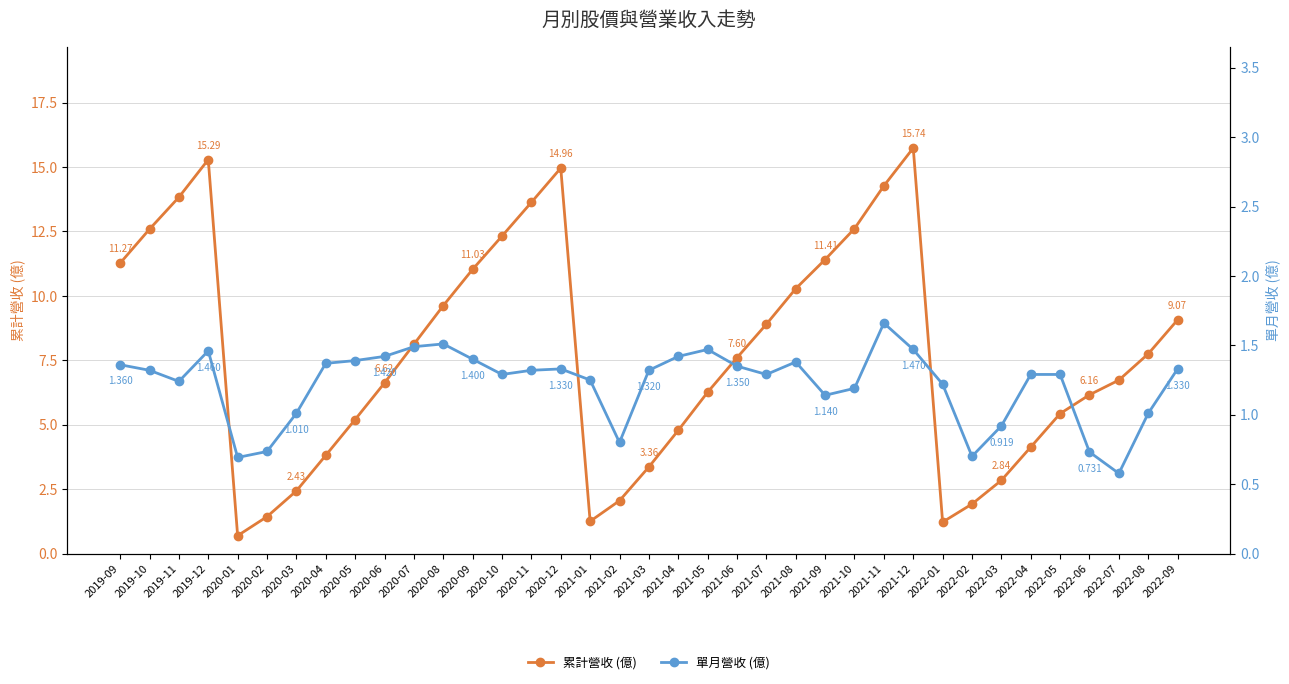

Reading left to right, what are all the values shown in this chart?

累計營收 (億): 11.3	12.6	13.8	15.3	0.7	1.4	2.4	3.8	5.2	6.6	8.1	9.6	11.0	12.3	13.6	15.0	1.2	2.0	3.4	4.8	6.3	7.6	8.9	10.3	11.4	12.6	14.3	15.7	1.2	1.9	2.8	4.1	5.4	6.2	6.7	7.8	9.1
單月營收 (億): 1.4	1.3	1.2	1.5	0.7	0.7	1.0	1.4	1.4	1.4	1.5	1.5	1.4	1.3	1.3	1.3	1.2	0.8	1.3	1.4	1.5	1.4	1.3	1.4	1.1	1.2	1.7	1.5	1.2	0.7	0.9	1.3	1.3	0.7	0.6	1.0	1.3